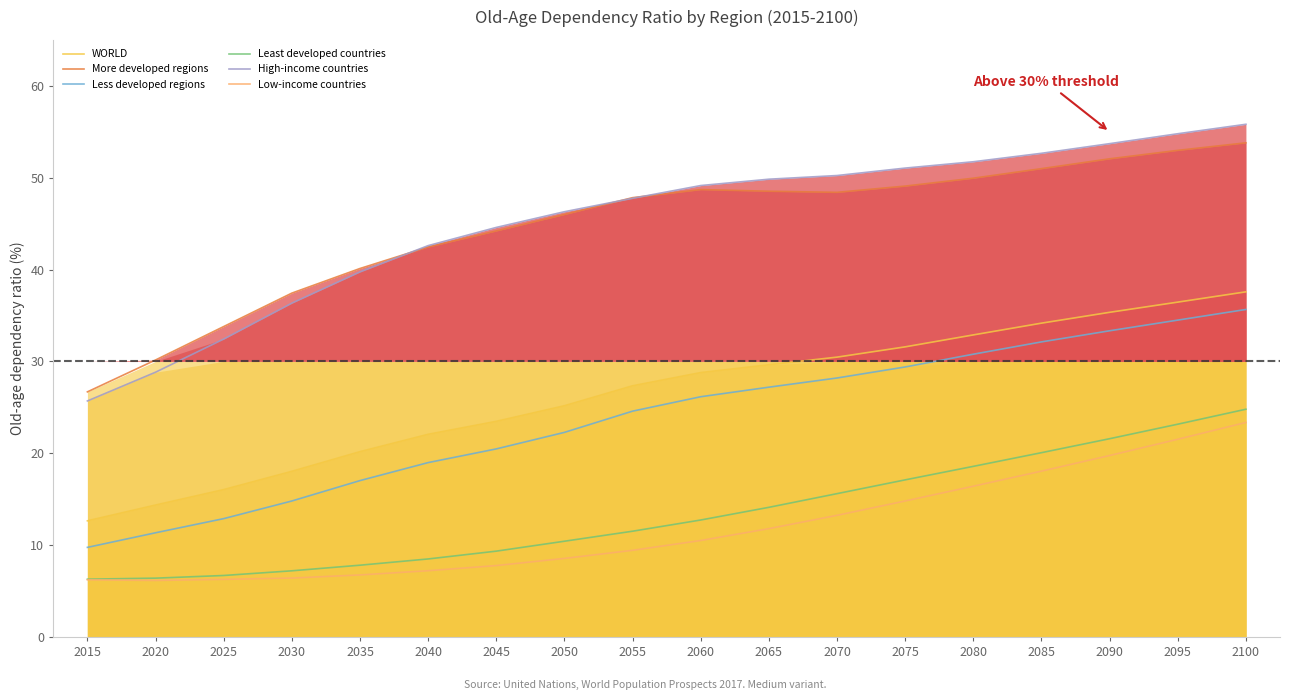

Is it true that More developed regions equals 29.7 at 2050?

False